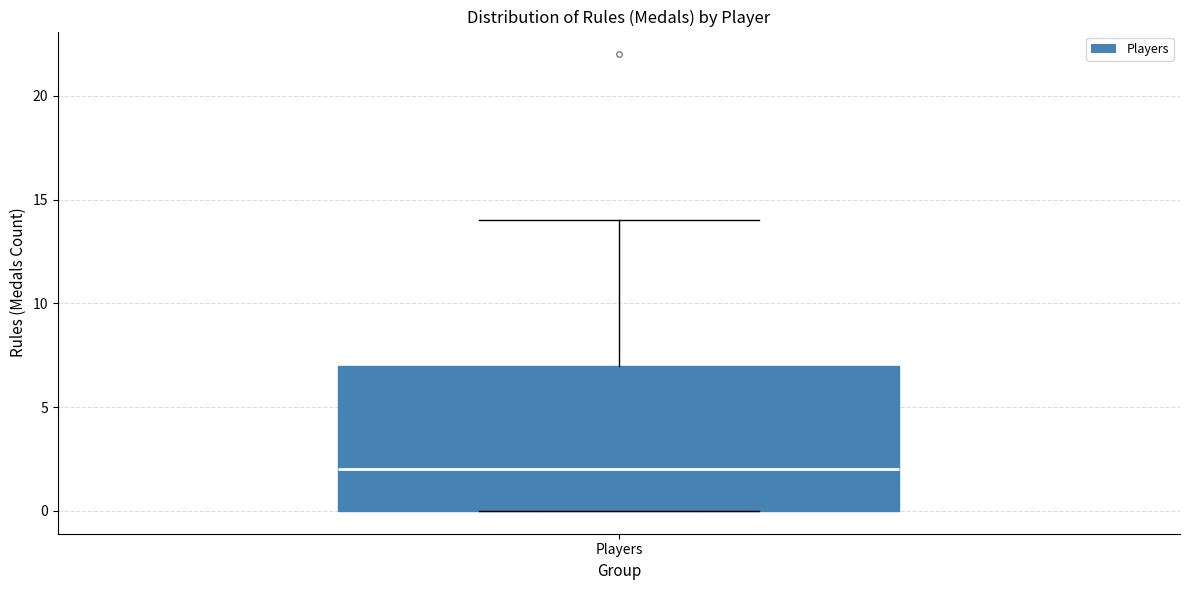

Where is the upper edge of the box for Players on the y-axis? The values are not printed on the chart, so give them approximately, as read against the axis.

7